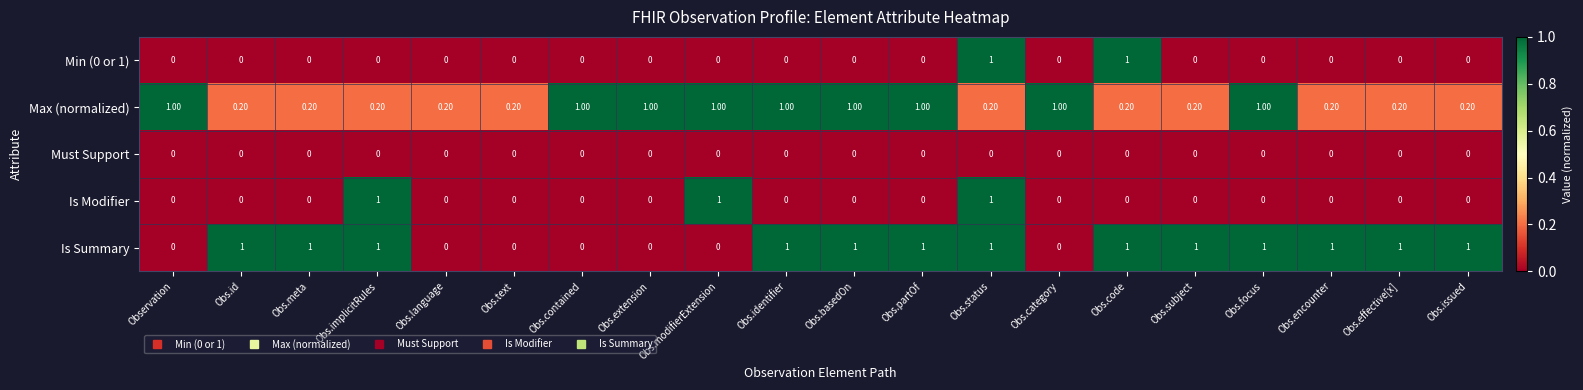

What is the difference between the second highest and minimum values in the Max (normalized) series?

0.8